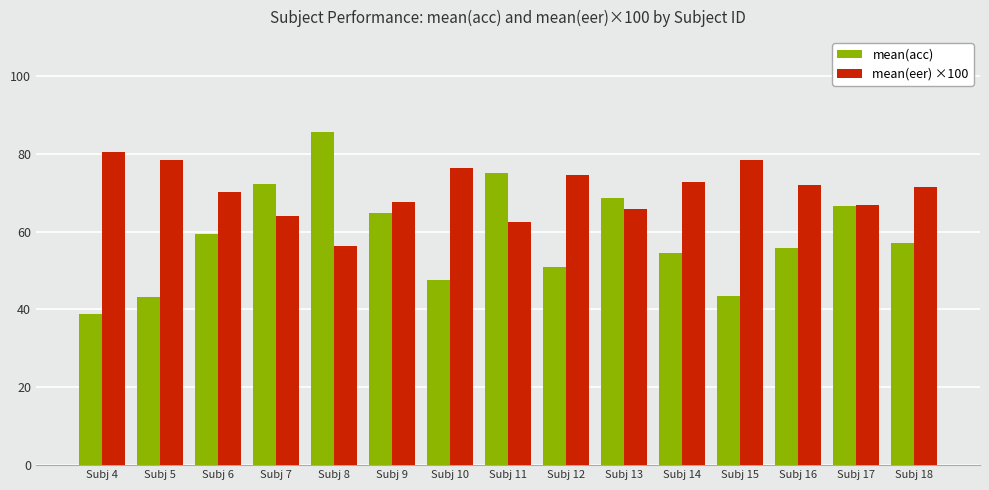

Rank the series at Subj 13 from lowest to highest value.

mean(eer) ×100, mean(acc)